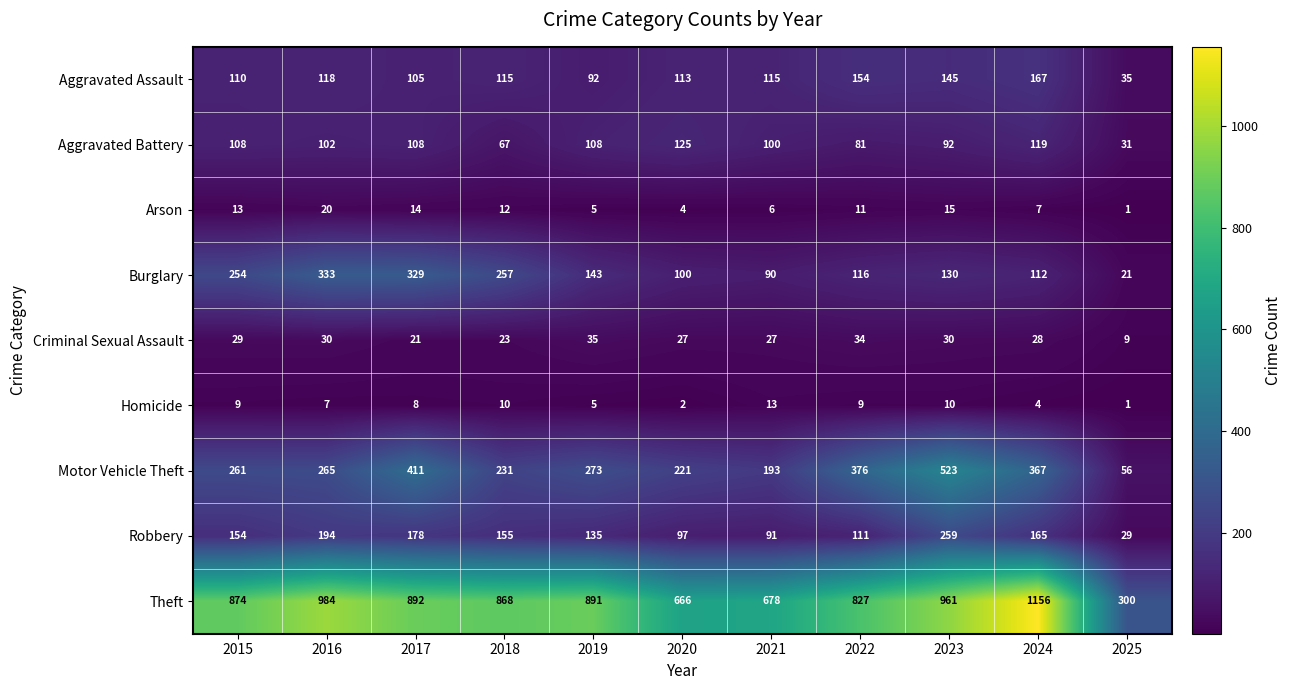

Rank the series at 2017 from highest to lowest value.

Theft, Motor Vehicle Theft, Burglary, Robbery, Aggravated Battery, Aggravated Assault, Criminal Sexual Assault, Arson, Homicide